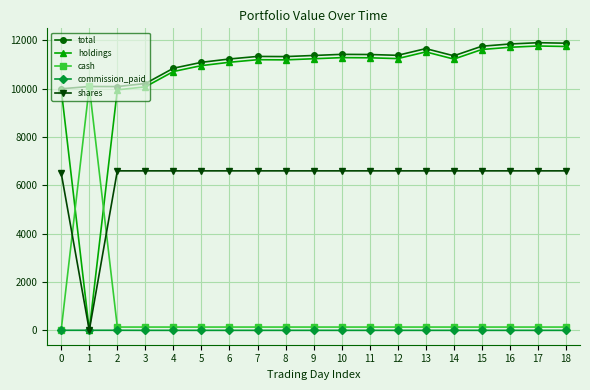

The total series shows 5281.1 at 12. True or false?

False